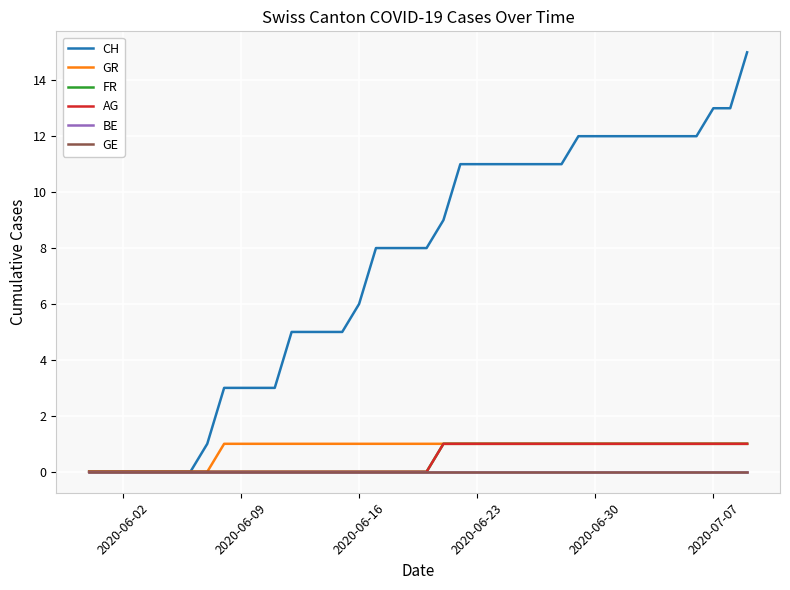

Does the chart display data point markers on the line(s)?

No